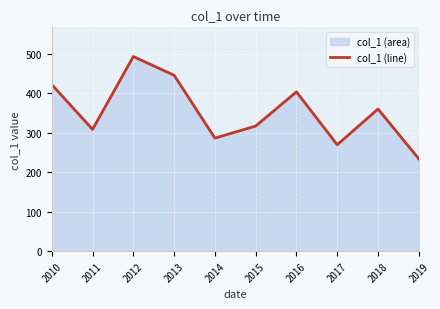

Rank the categories by value from highest to lowest.

2012, 2013, 2010, 2016, 2018, 2015, 2011, 2014, 2017, 2019